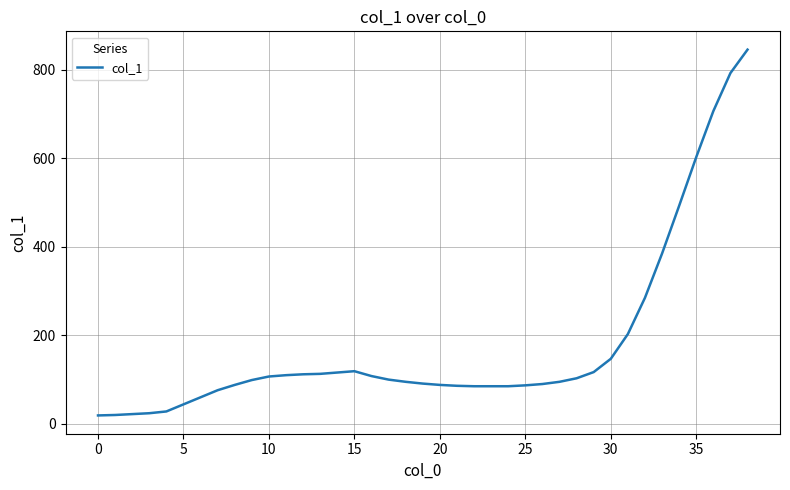

What is the difference between the maximum and second lowest values?

826